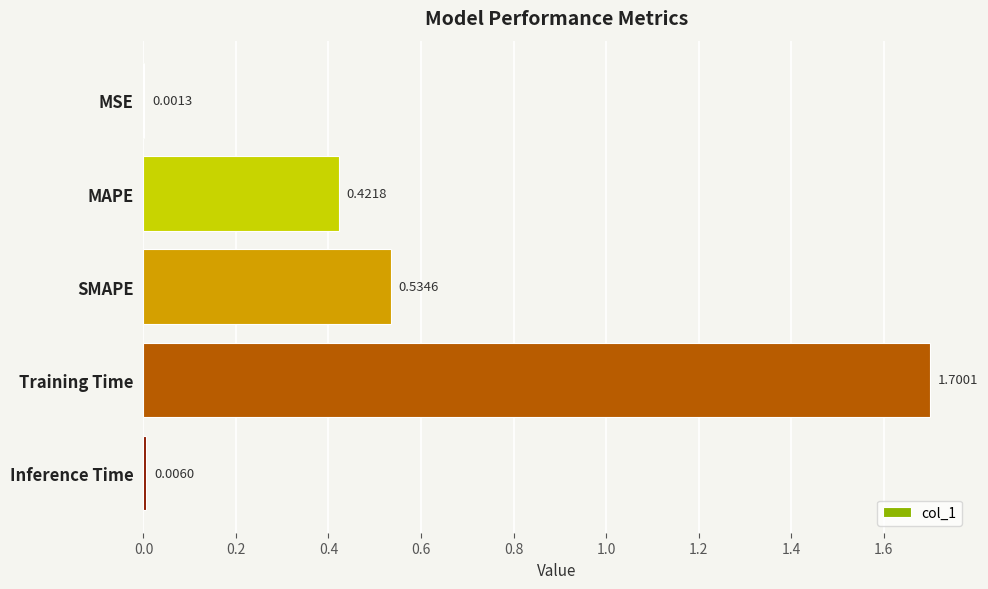

What is the greatest value displayed?

1.7